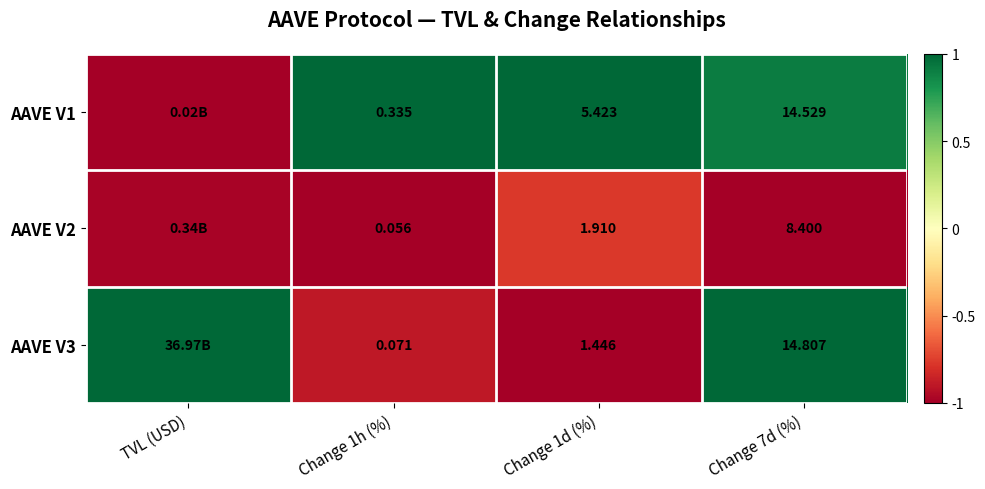

List the series in order of their overall mean, lowest first.

AAVE V2, AAVE V3, AAVE V1